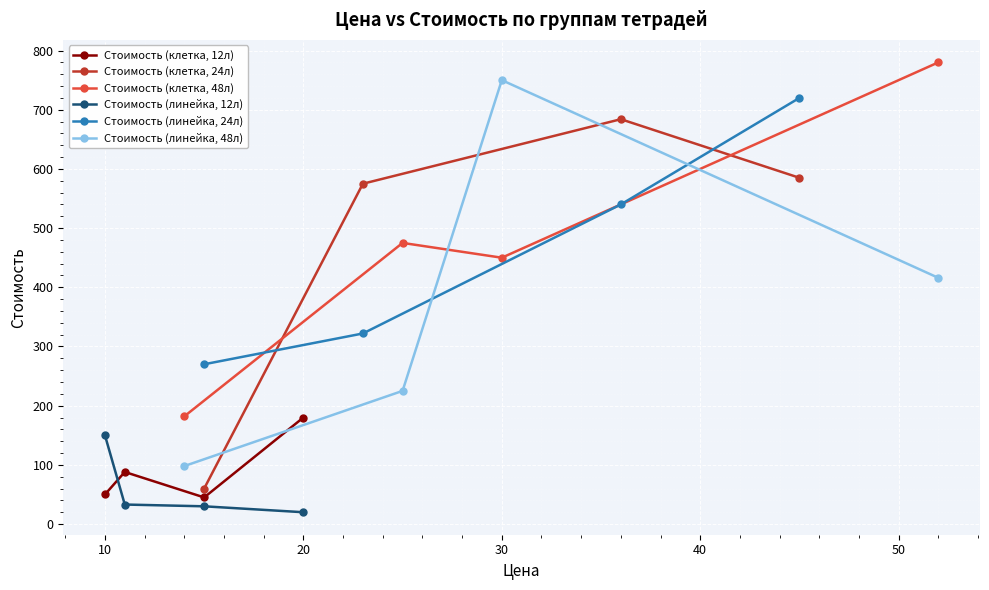

Which series ends up on top after the final intersection of Стоимость (клетка, 24л) and Стоимость (линейка, 24л)?

Стоимость (линейка, 24л)